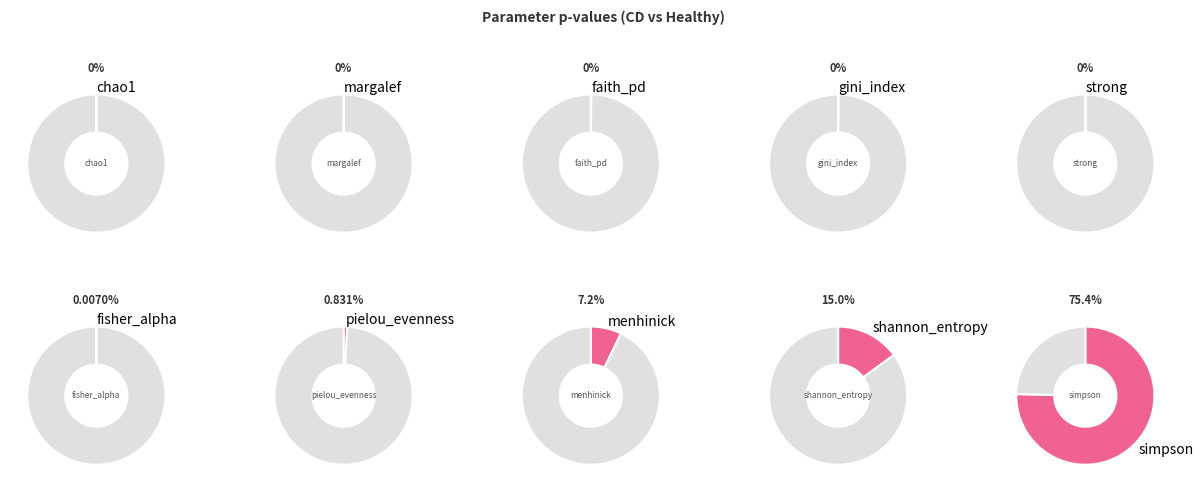

Which slice is the largest?

simpson